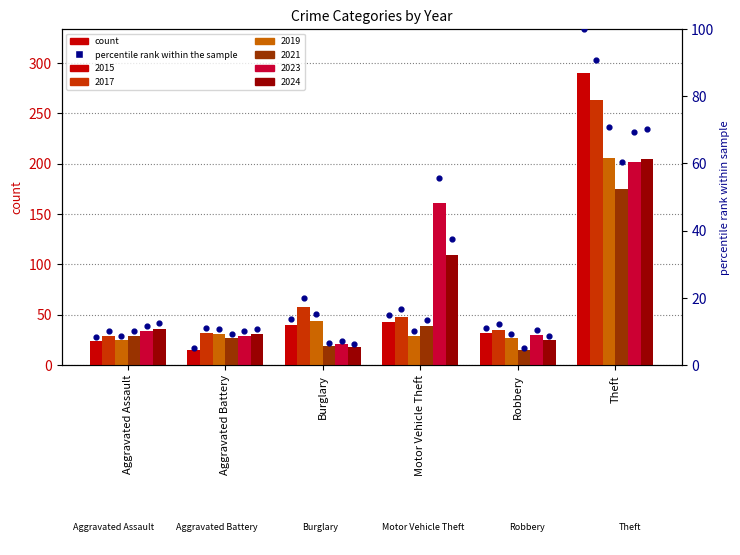

Which has a higher value, Aggravated Assault or Robbery?

Robbery